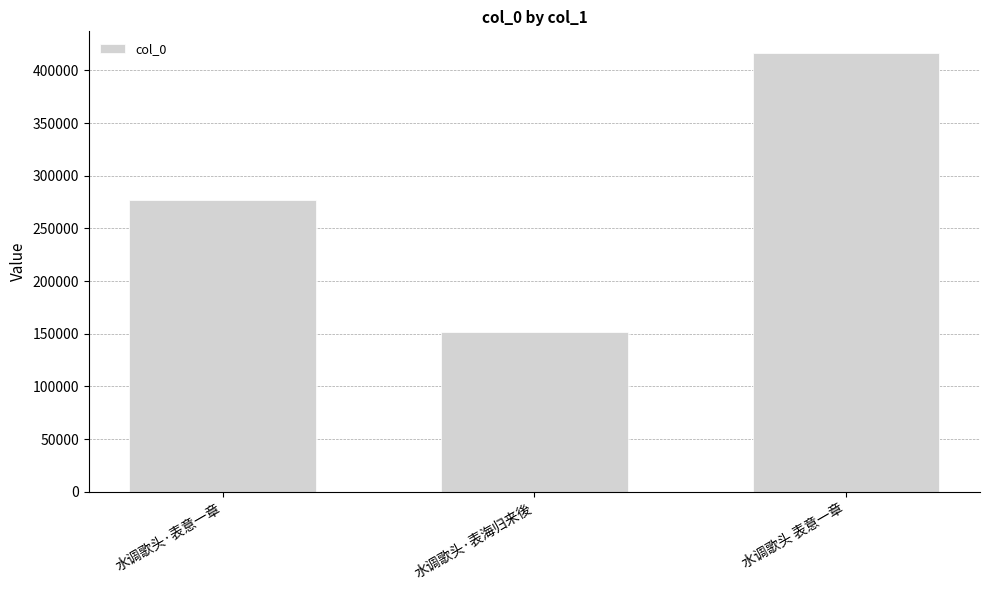

Which category has the lowest value across all series?

水调歌头·表海归来後